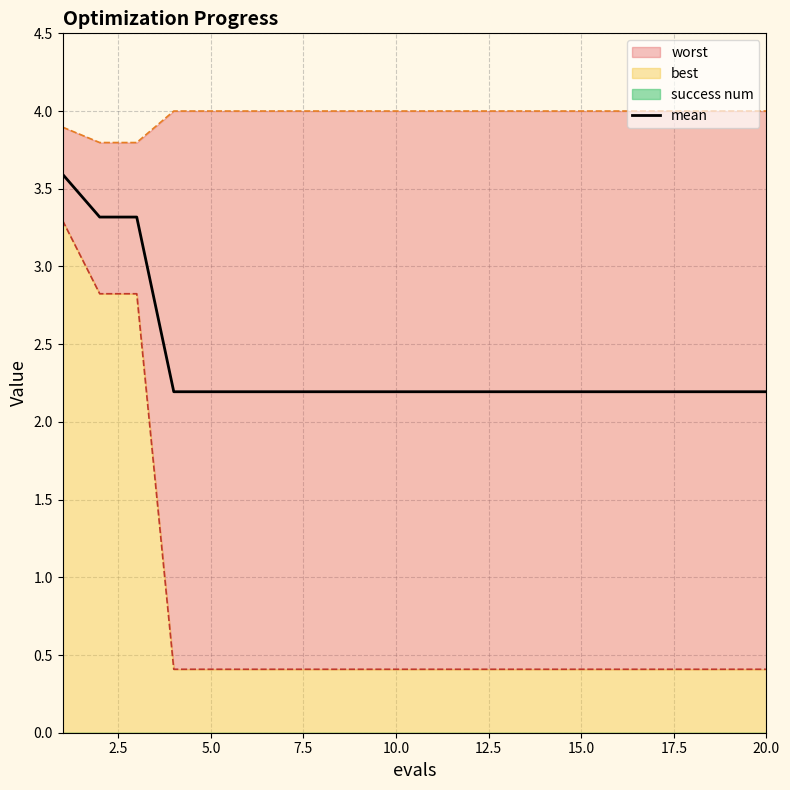

Does the chart display data point markers on the line(s)?

No